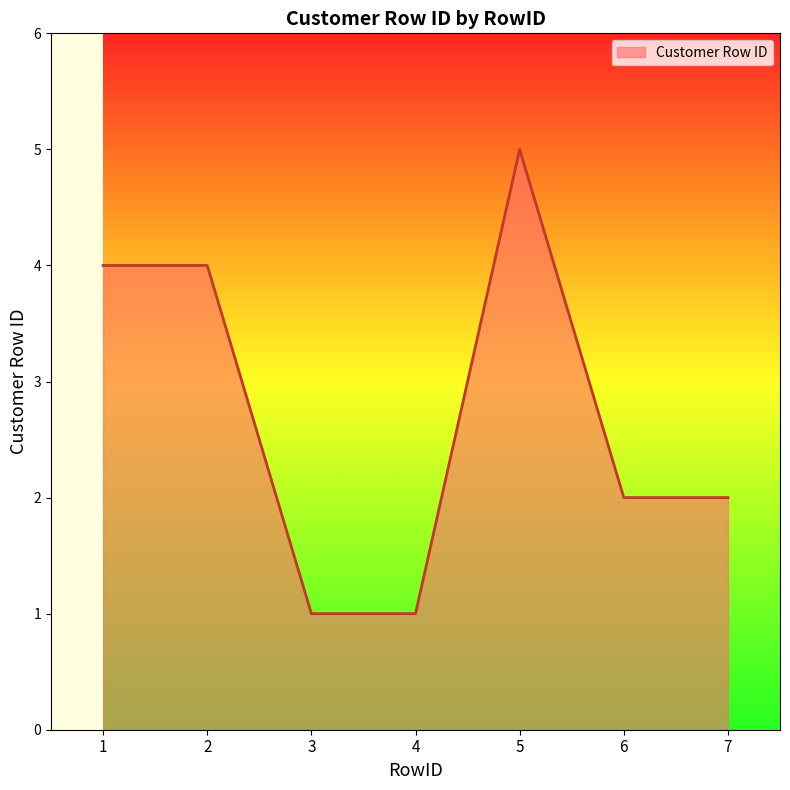

What is the ratio of the value at 6 to the value at 1?

0.5